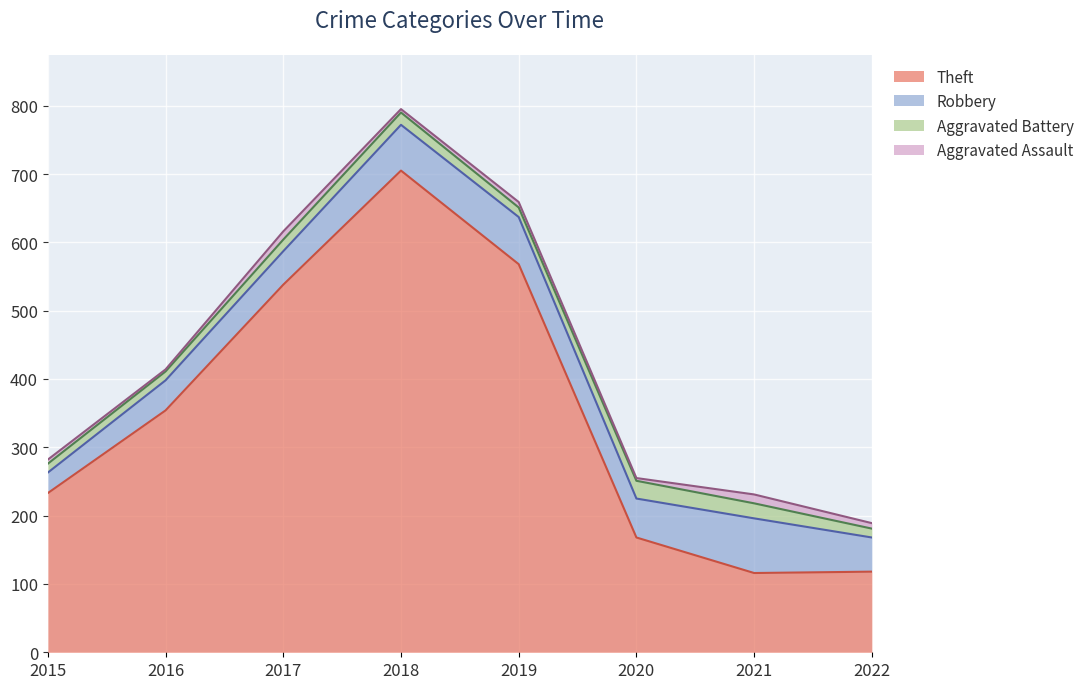

Reading left to right, extract all data points from this chart.

Theft: 2015=233	2016=354	2017=538	2018=705	2019=568	2020=168	2021=116	2022=118
Robbery: 2015=30	2016=44	2017=49	2018=67	2019=69	2020=57	2021=80	2022=50
Aggravated Battery: 2015=13	2016=13	2017=17	2018=18	2019=14	2020=26	2021=22	2022=13
Aggravated Assault: 2015=6	2016=3	2017=12	2018=5	2019=8	2020=4	2021=13	2022=8